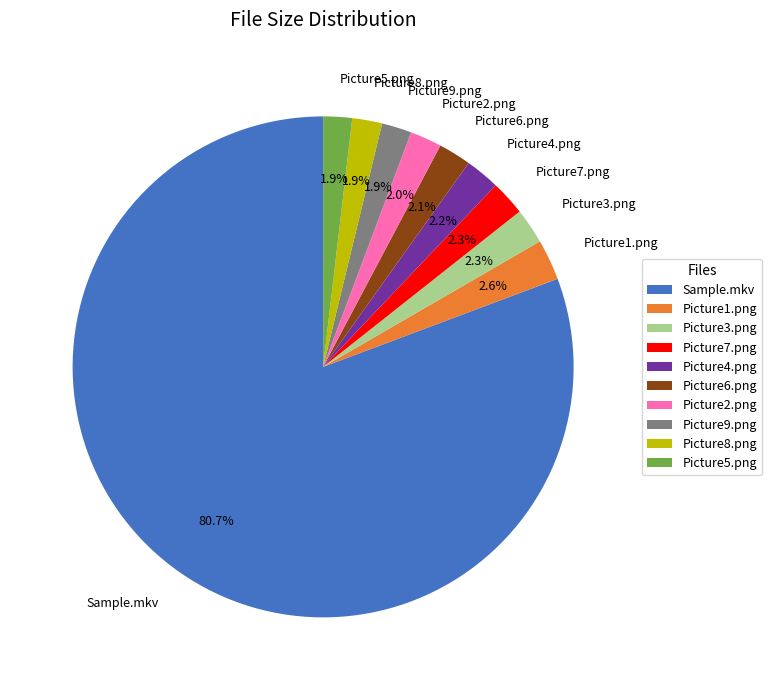

Is it true that Picture2.png is 2% of the pie?

True